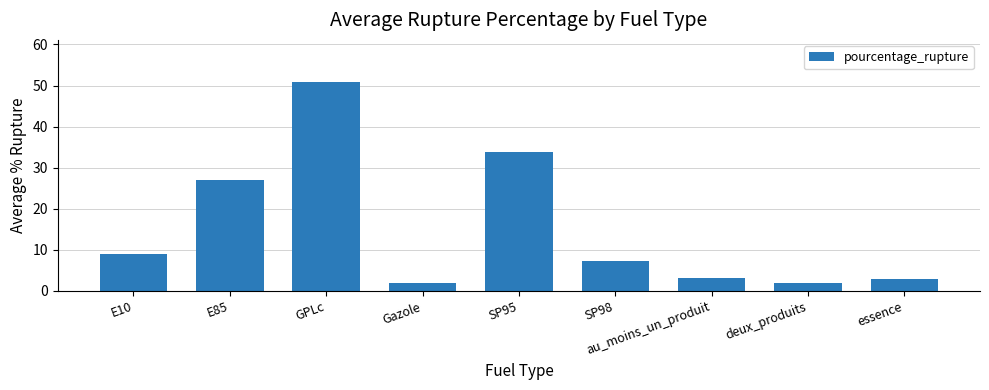

Is it true that the value at SP98 is 10.0?

False